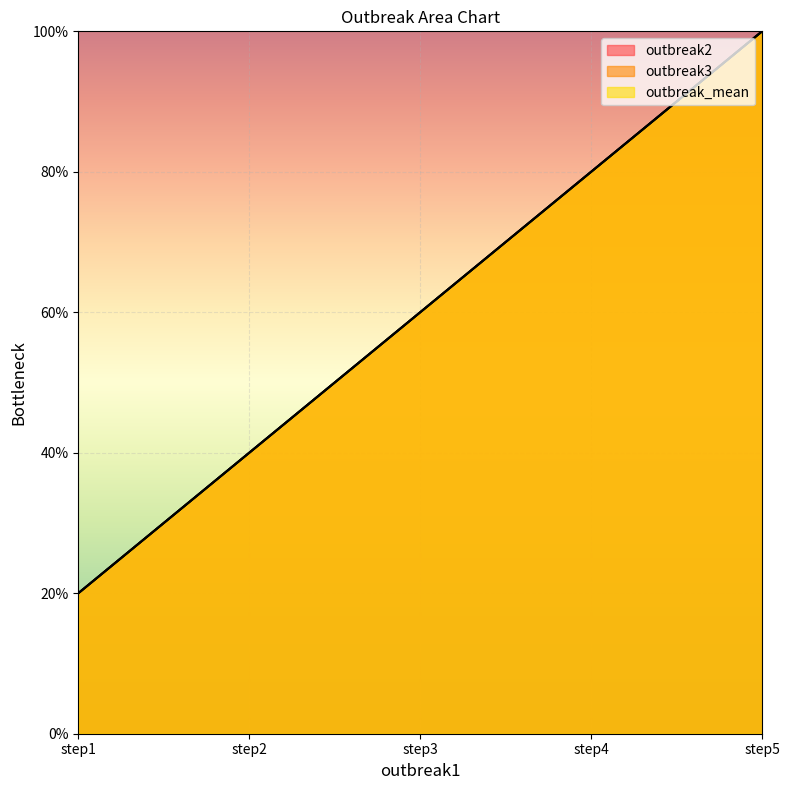

The outbreak3 series shows 2 at step2. True or false?

True